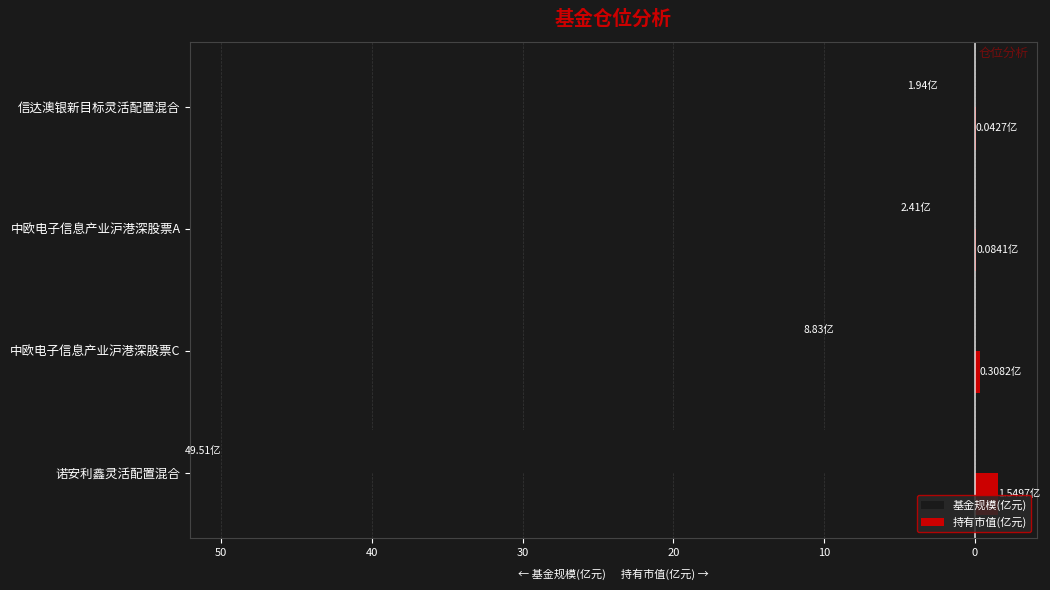

What are all the series names shown in the legend?

基金规模(亿元), 持有市值(亿元)